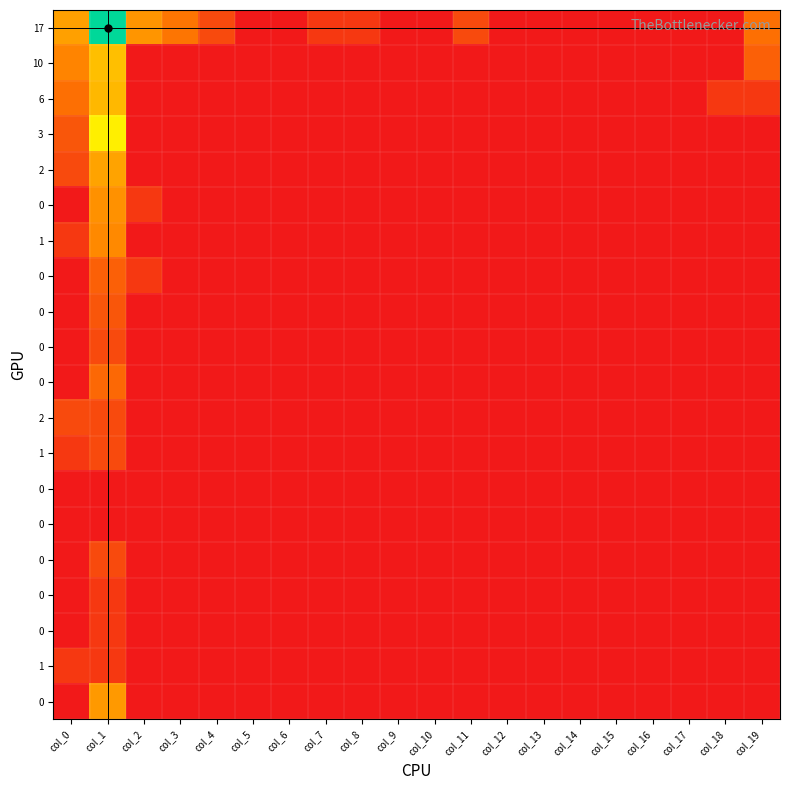

What is the spread (max minus min) of values at col_3?

2.1